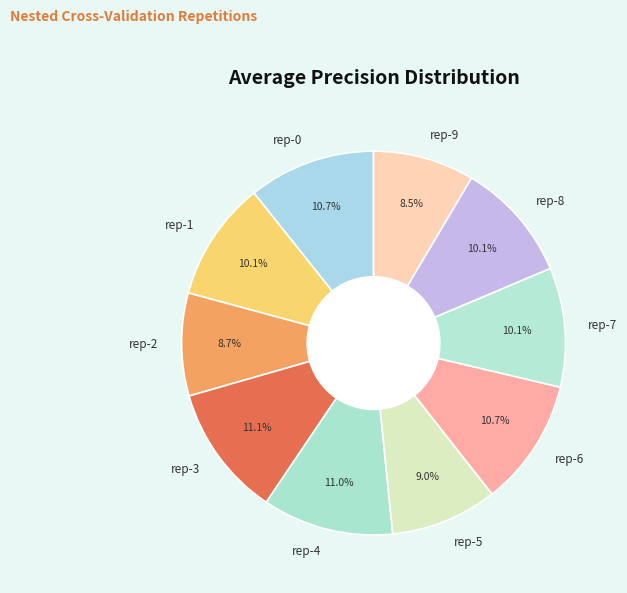

What portion of the pie excludes rep-7?

89.9%